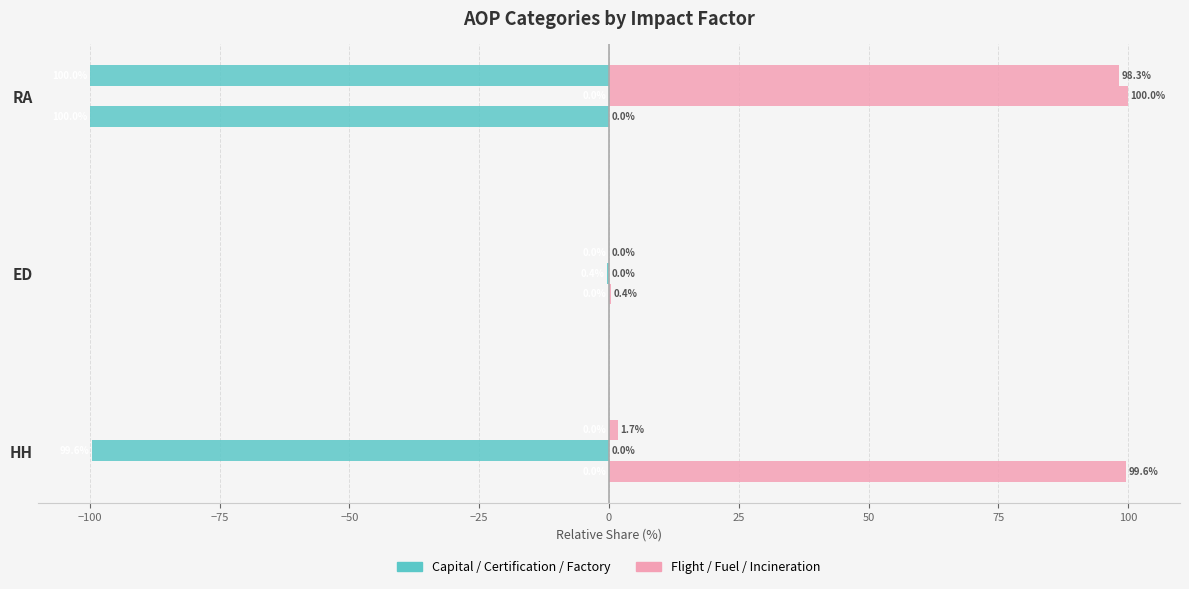

How many distinct data groups are displayed?

6